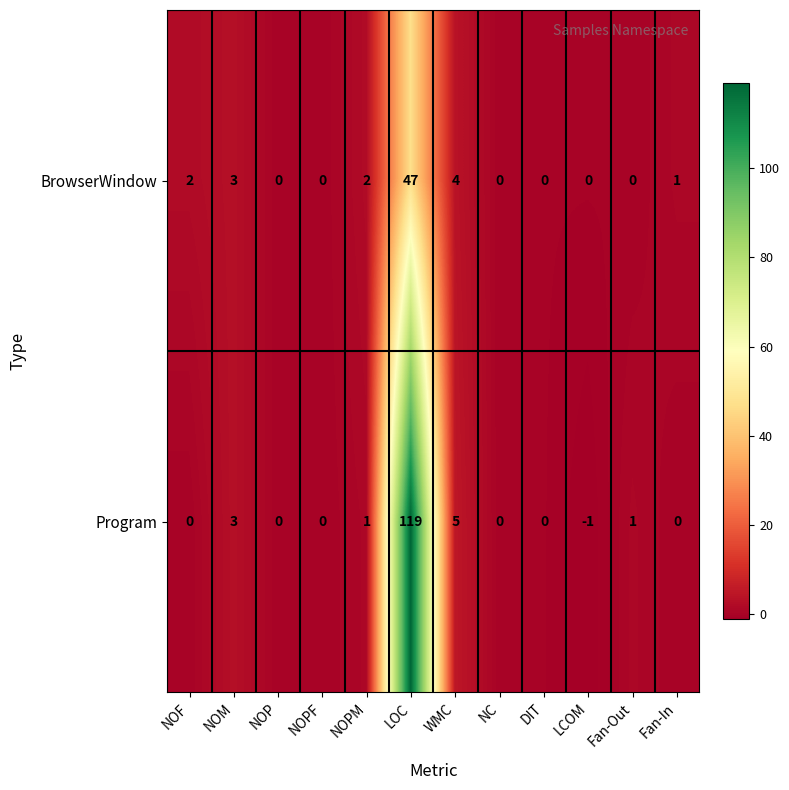

At NOF, list the series in order from largest to smallest.

BrowserWindow, Program